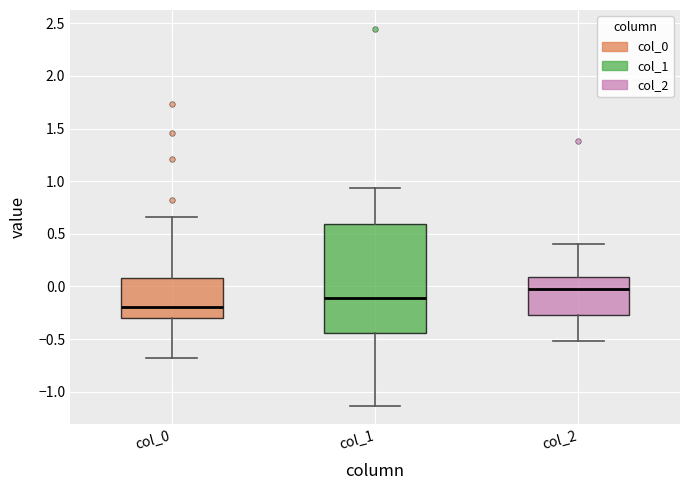

Which box is the tallest, from its lower edge to its upper edge?

col_1